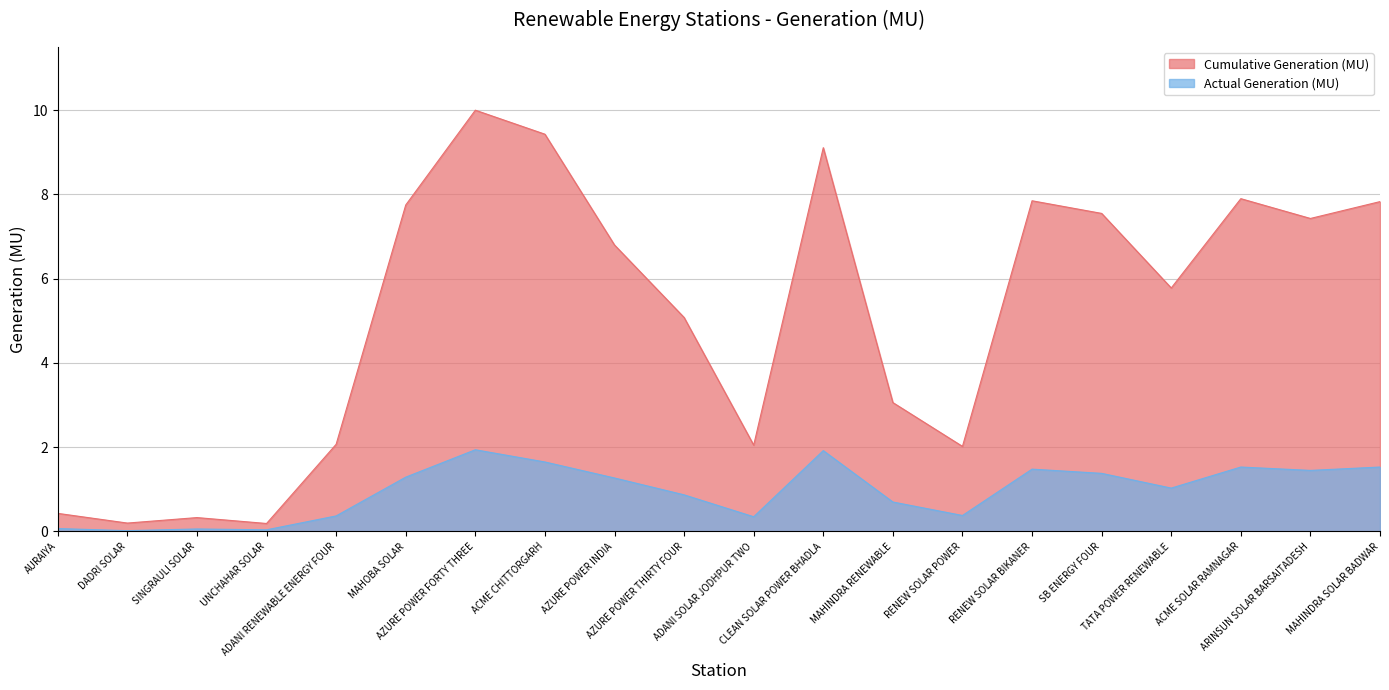

What is the sum of the Actual Generation (MU) values at RENEW SOLAR BIKANER and UNCHAHAR SOLAR?

1.5